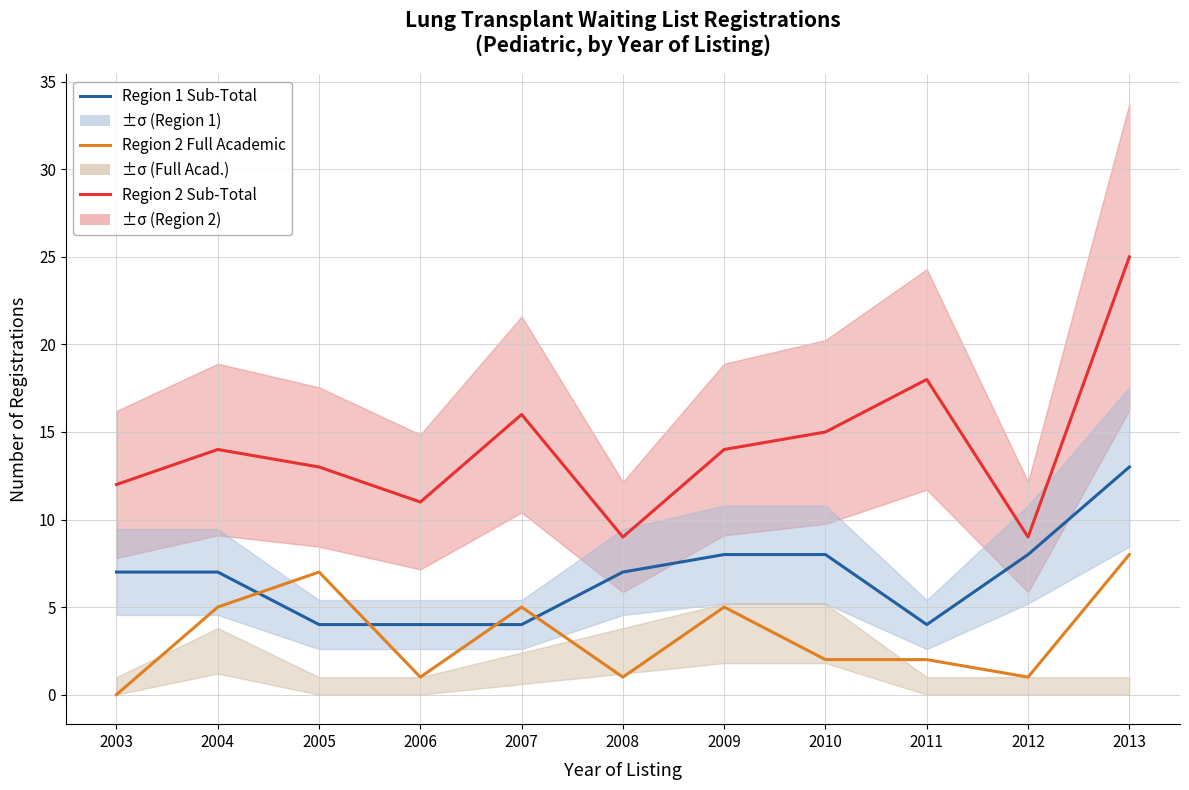

The value of Region 2 Sub-Total at 2011 is 7. True or false?

False